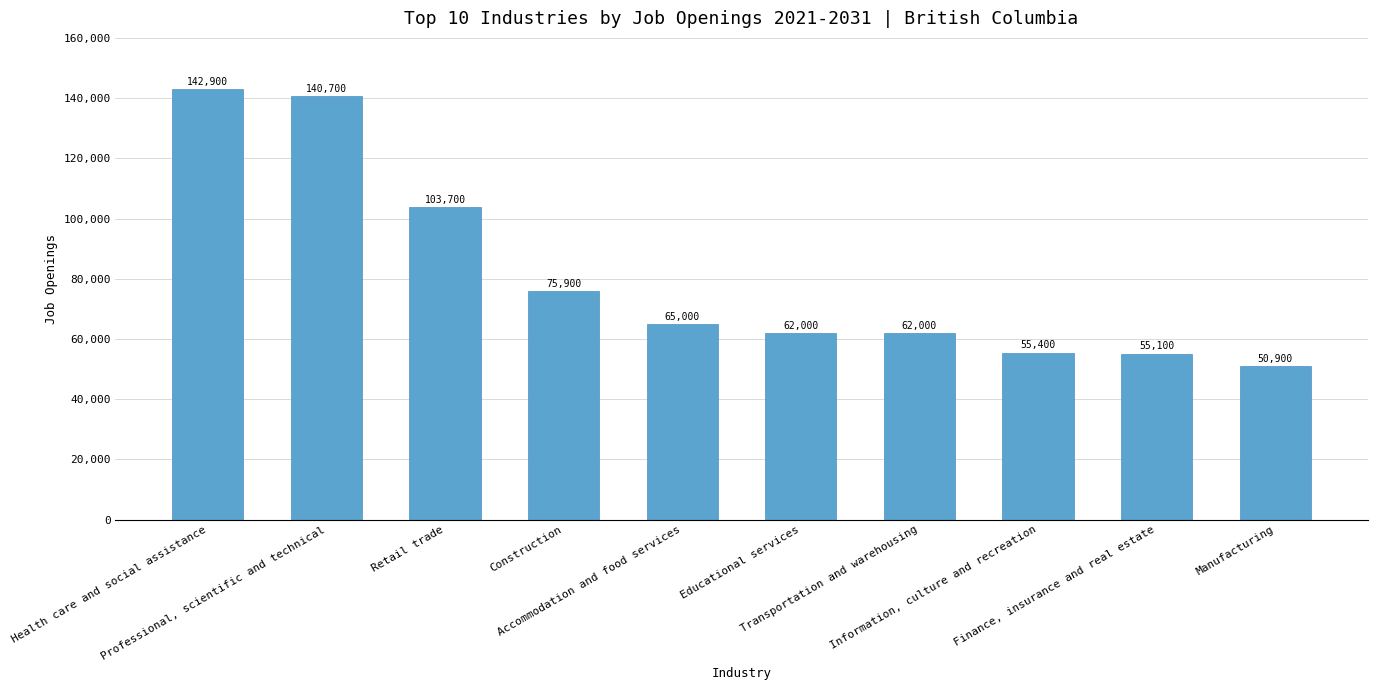

What is the label of the 4th bar from the left?

Construction